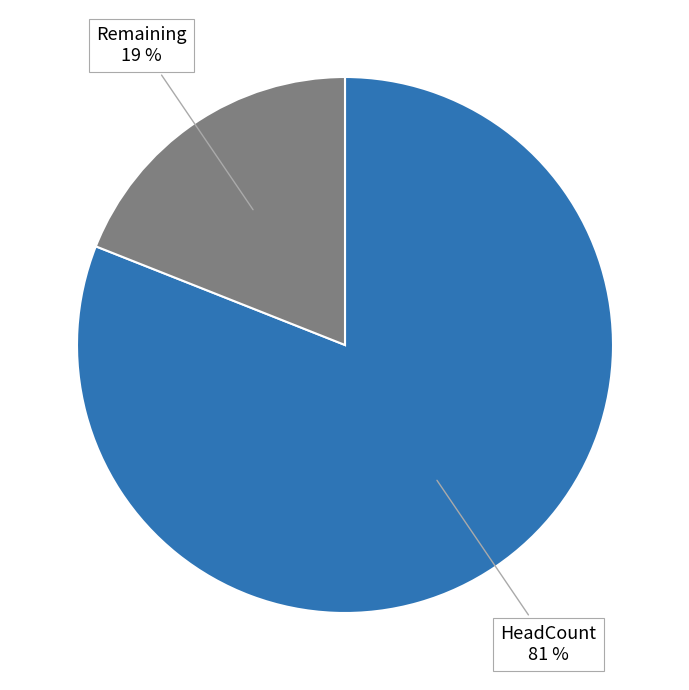

The HeadCount slice represents 68% of the pie. True or false?

False